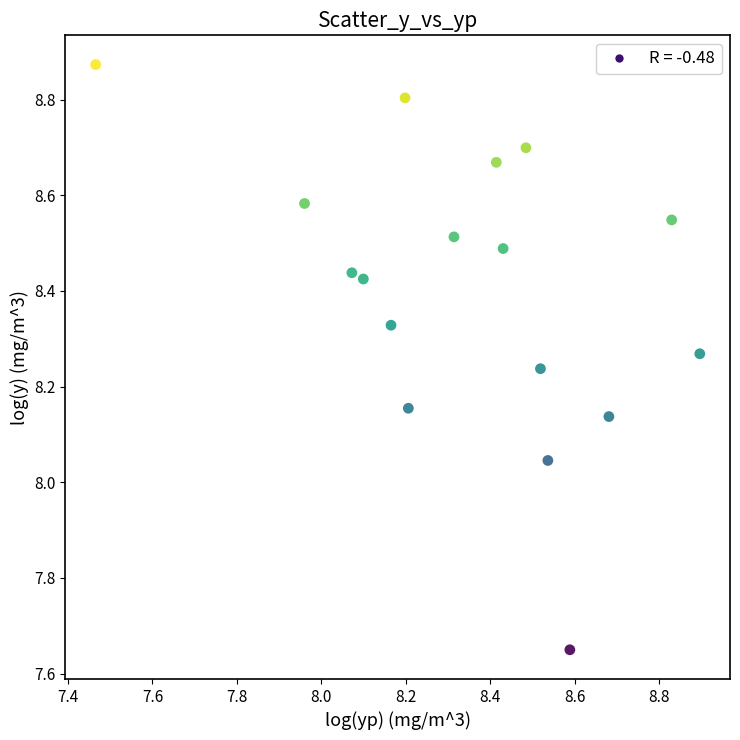

What is the range of Y values (max minus min)?

1.2